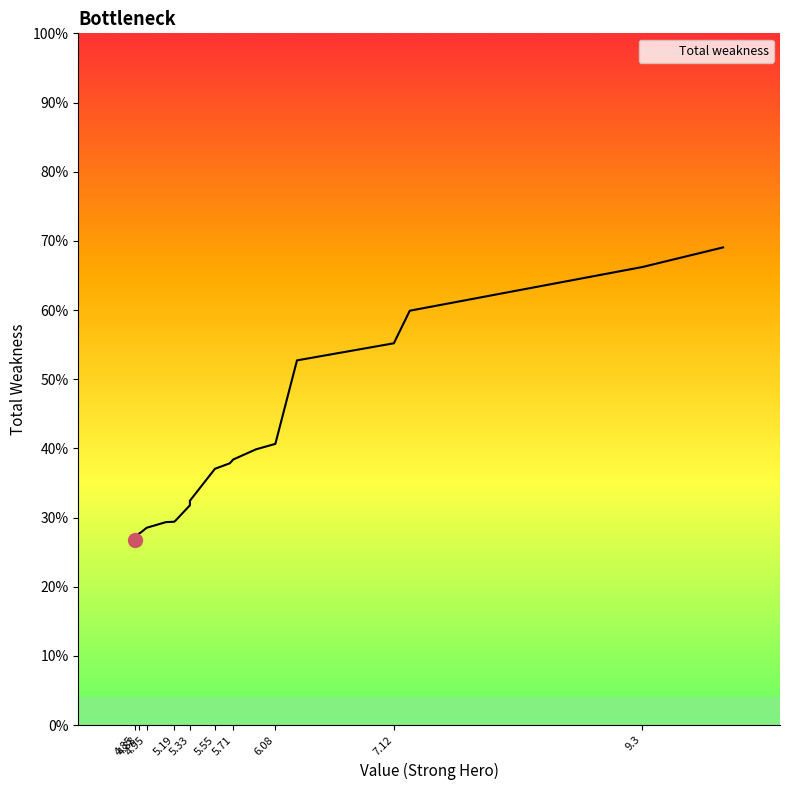

Approximately how many times larger is the value at 10.01 compared to 4.88?

2.5